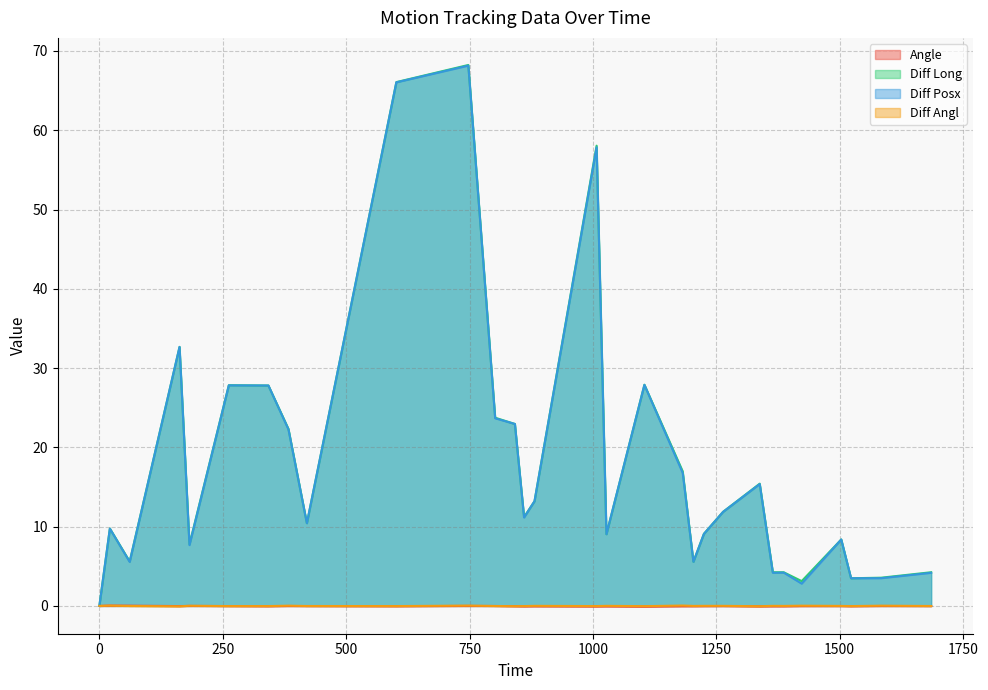

Between 841.91 and 1685.32, which series saw the biggest shift?

Diff Posx